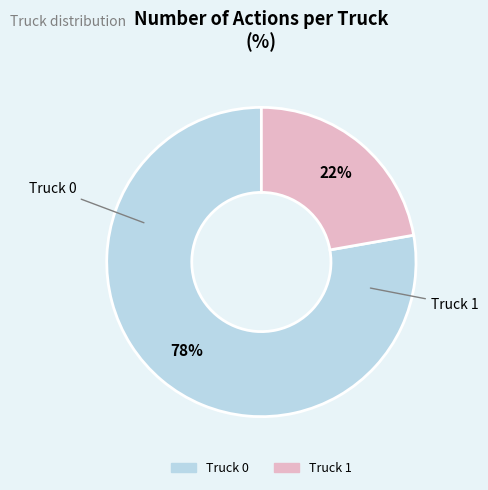

Count the number of slices in the pie.

2